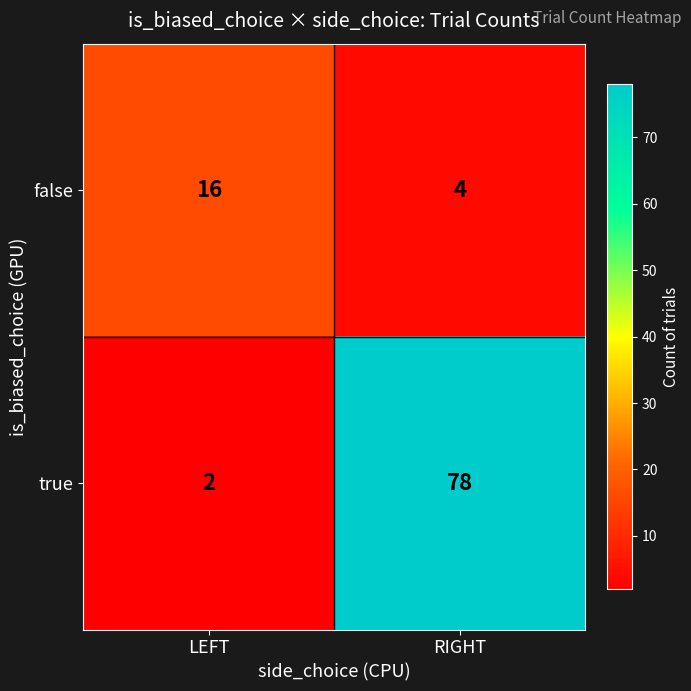

List the series in order of their overall mean, lowest first.

false, true